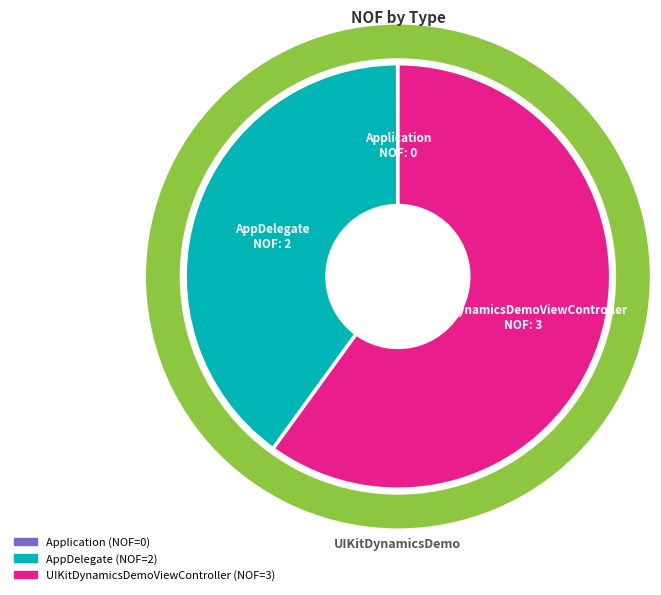

To the nearest percent, what portion does AppDelegate represent?

40%